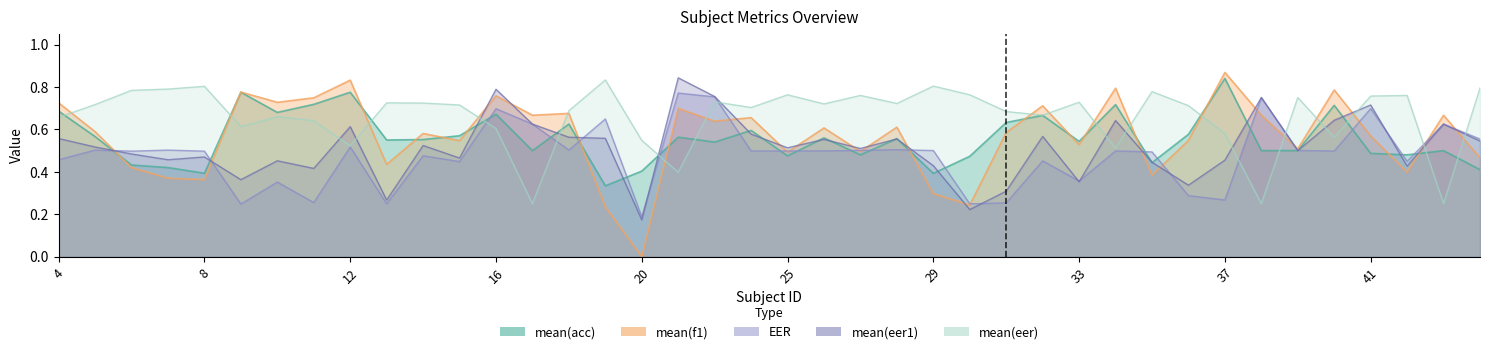

What is the difference between the mean(eer) values at 5 and 37?

0.1